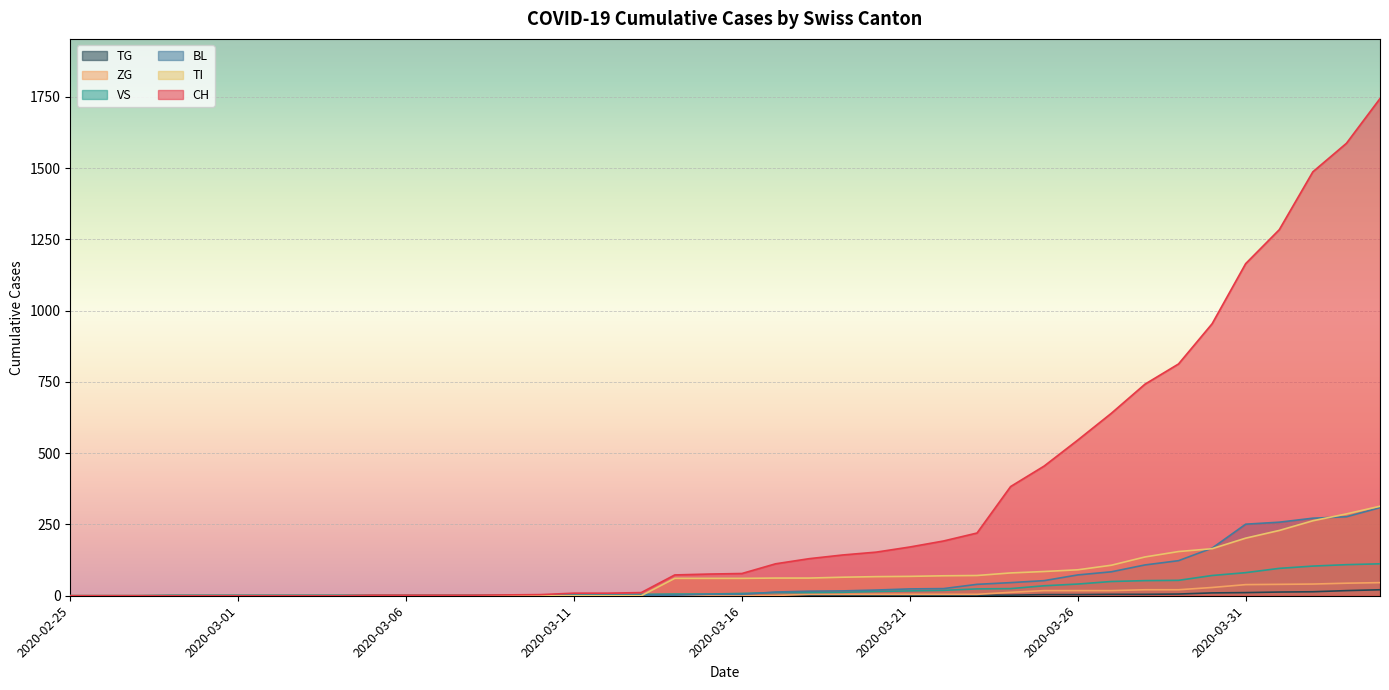

How many series are shown in this chart?

6